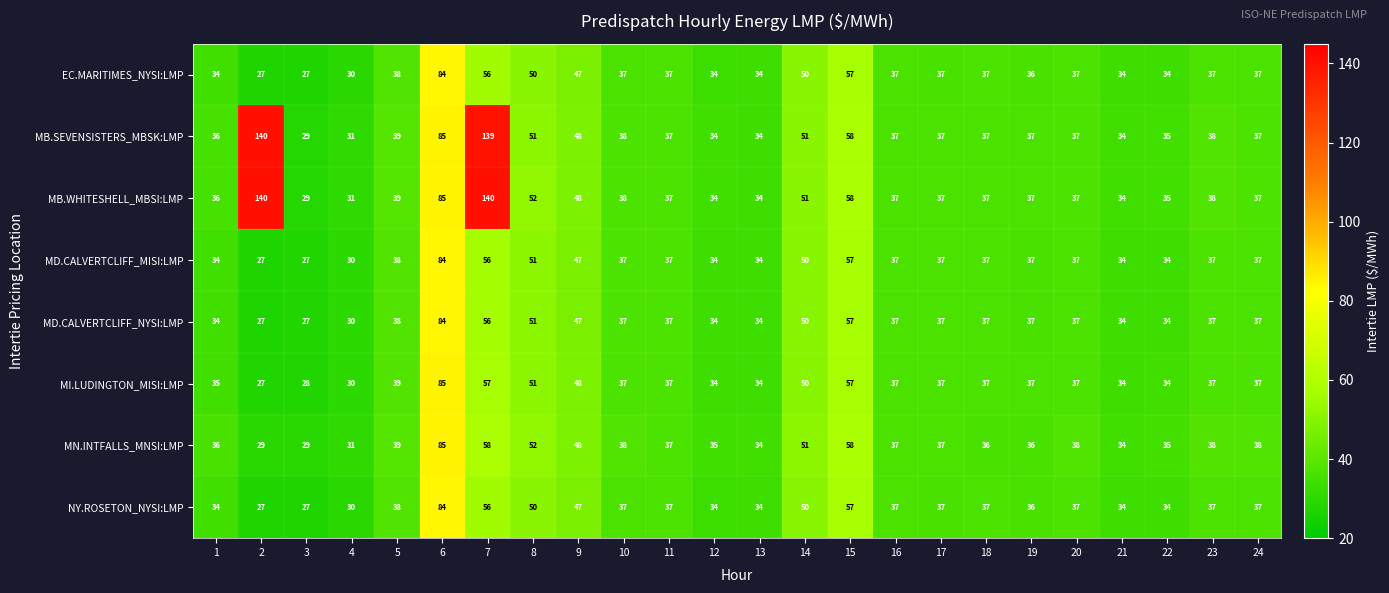

At which category is the sum across all series the highest?

6